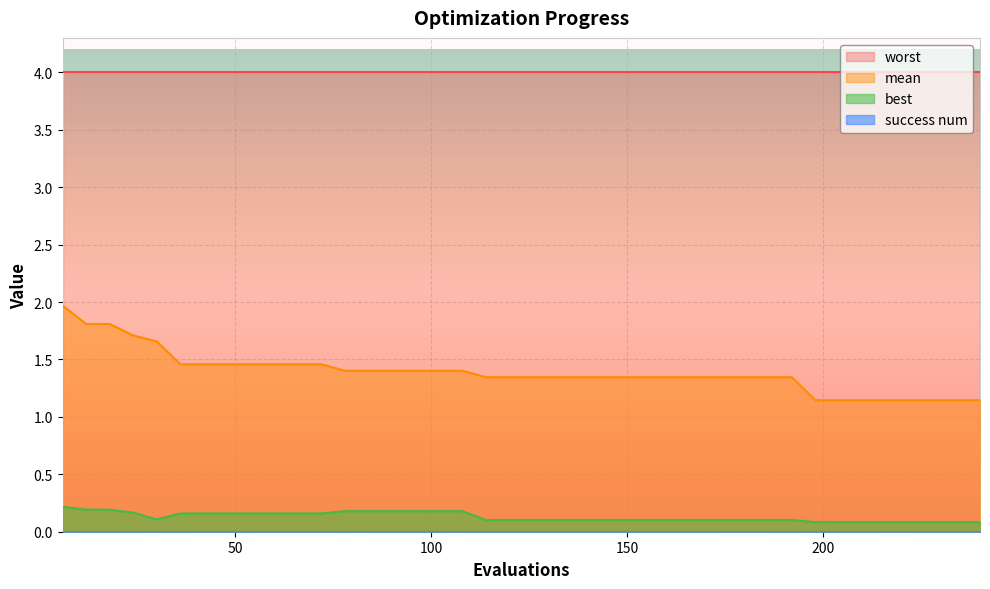

What is the greatest value displayed?

4.0